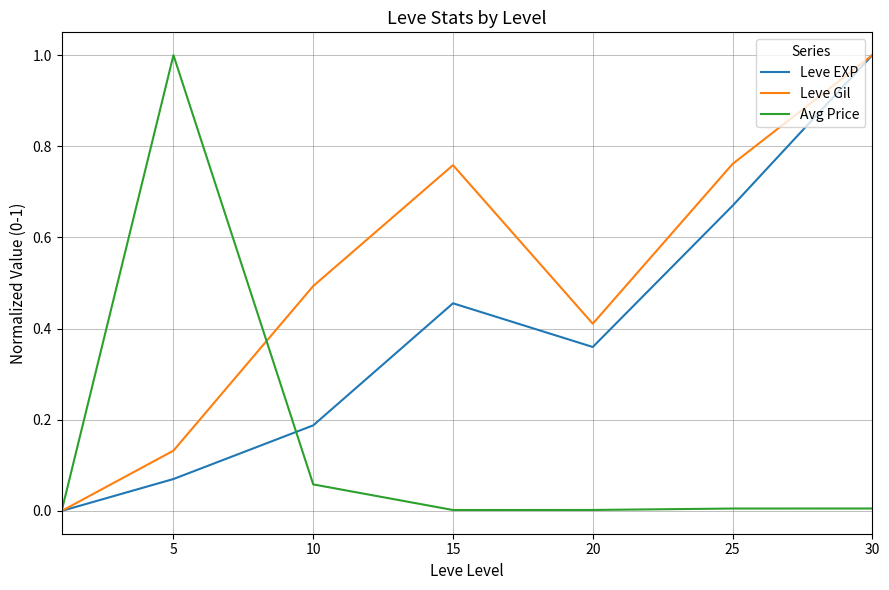

What is the greatest value displayed?

1.0